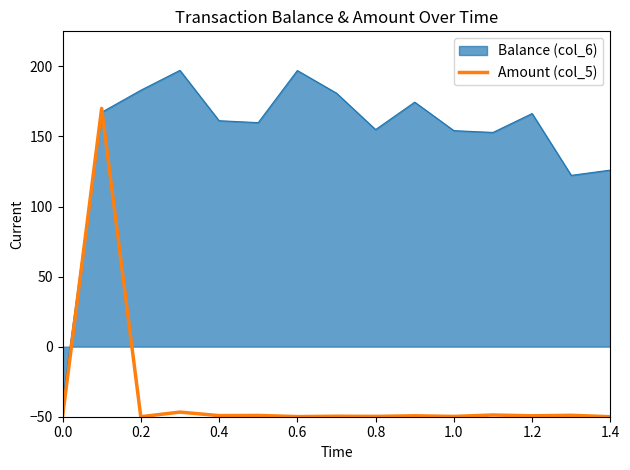

Rank the series by their maximum value, from lowest to highest.

Amount (col_5), Balance (col_6)